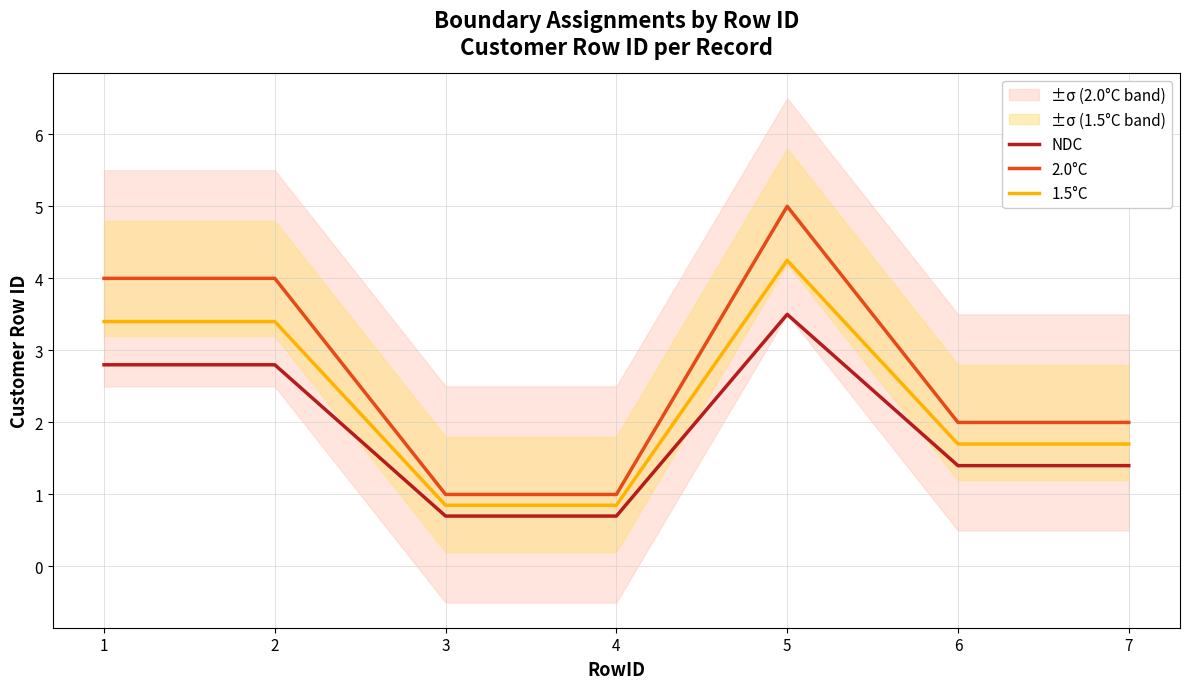

What is the difference between the 2.0°C values at 2 and 5?

1.0